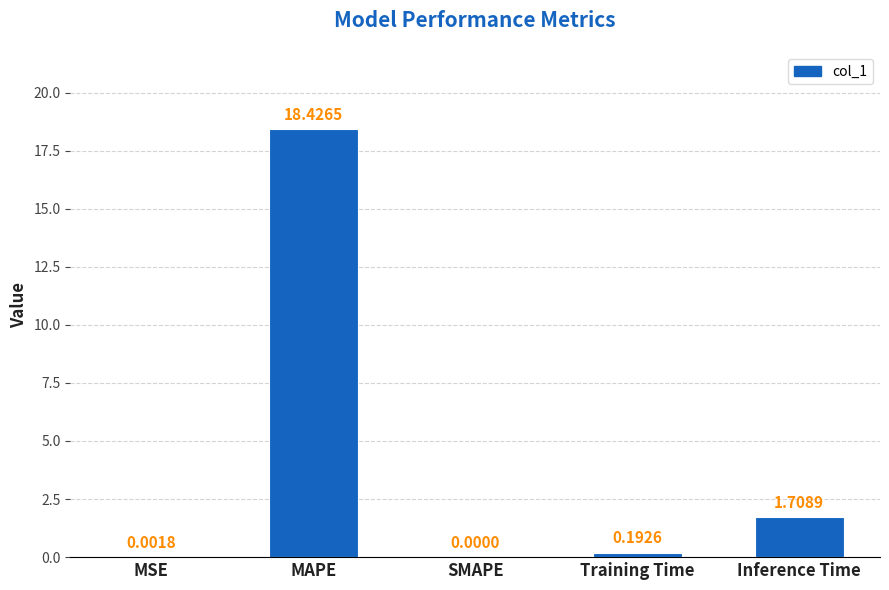

What is the change in value from MAPE to SMAPE?

-18.4